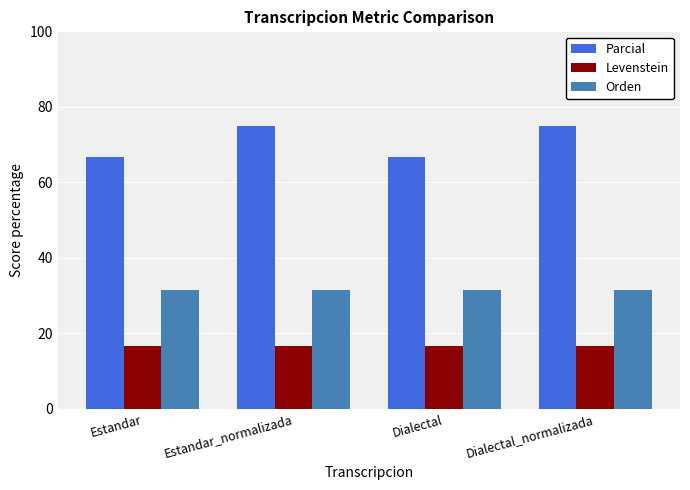

Which series has the largest range (max minus min)?

Parcial